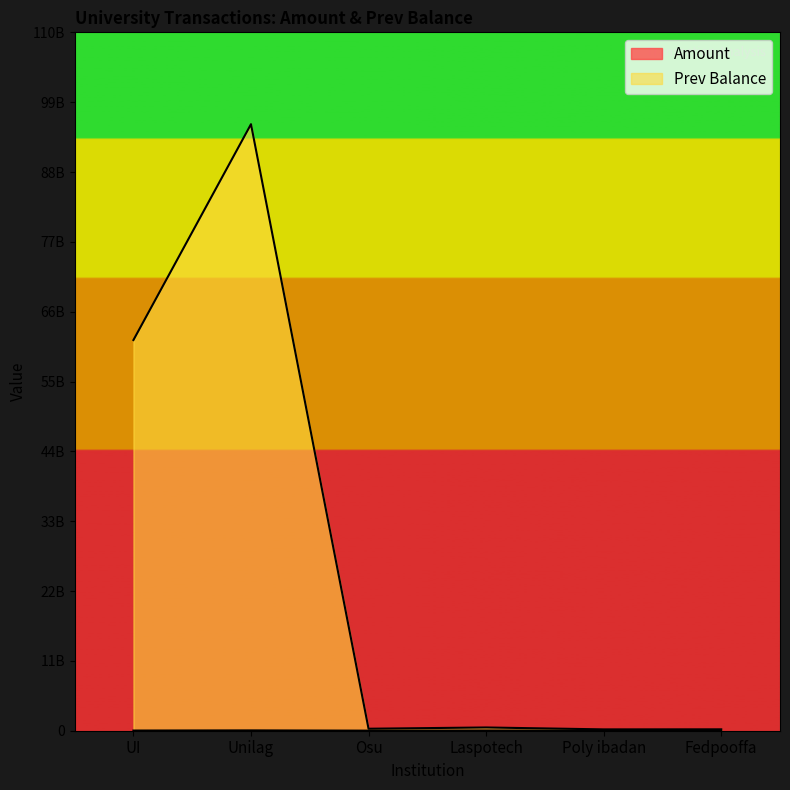

Rank the series by their maximum value, from lowest to highest.

Amount, Prev Balance